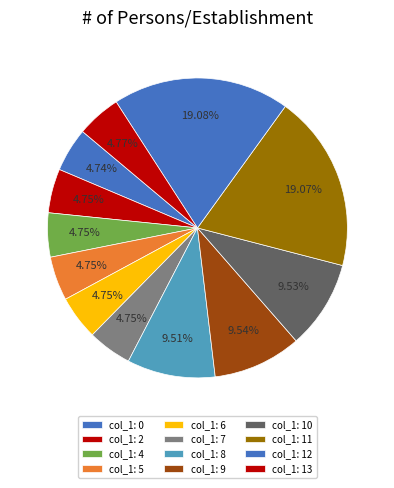

How many slices are in this pie chart?

12